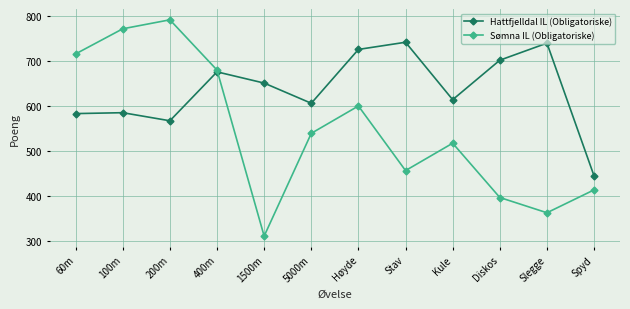

What is the lowest value of the Sømna IL (Obligatoriske) series?

310